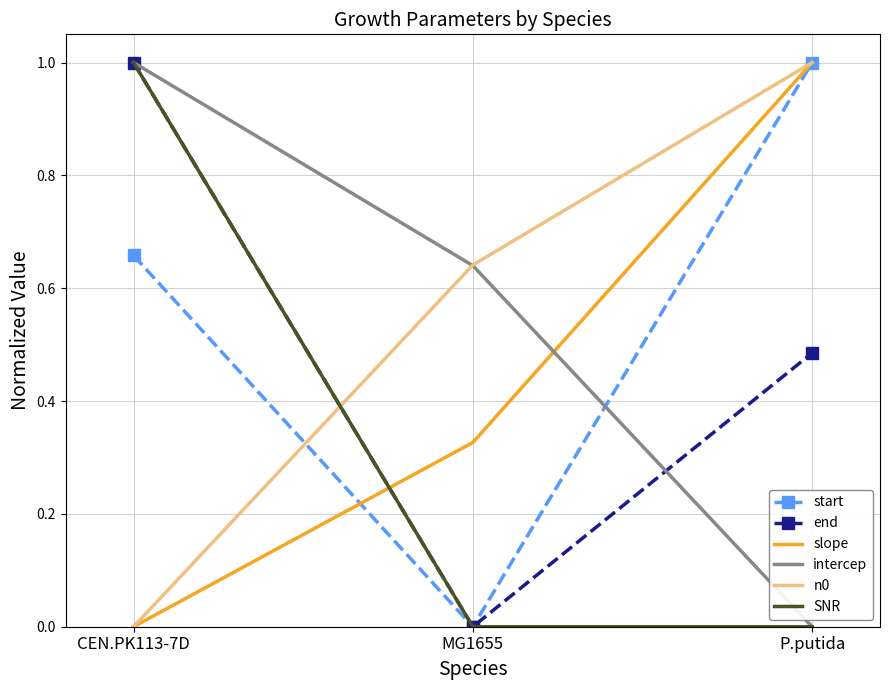

Which series changed the most between MG1655 and P.putida?

start